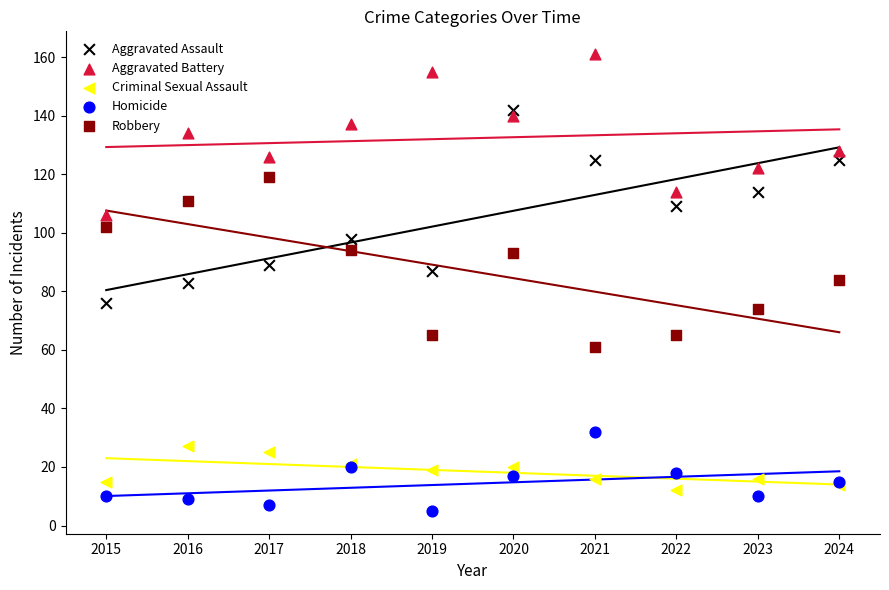

Which series has the largest total across all categories?

Aggravated Battery